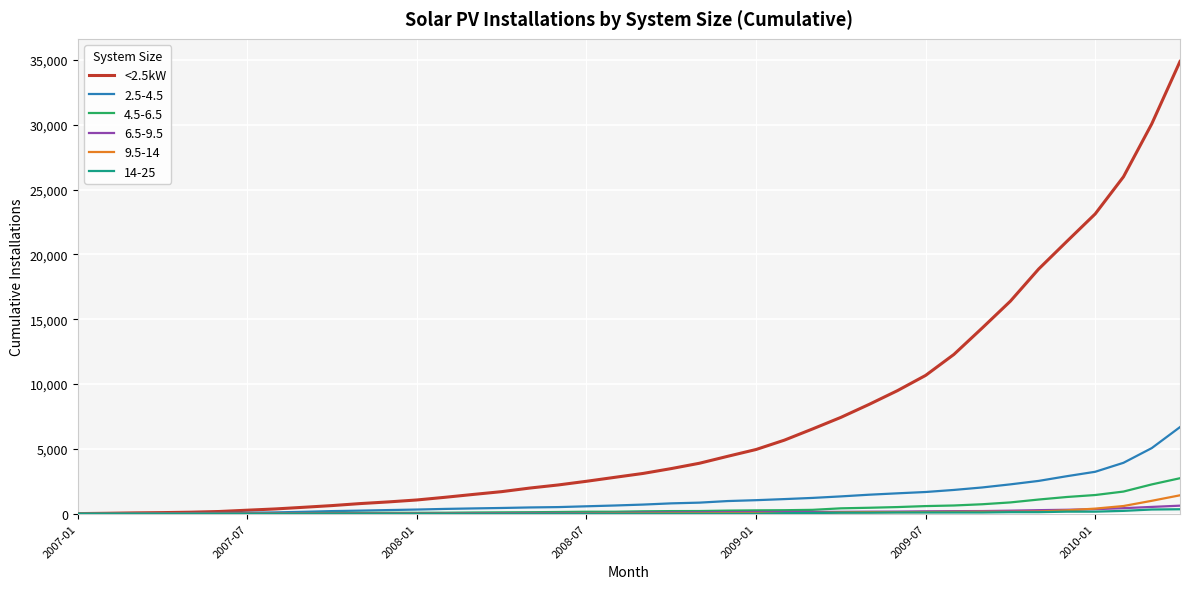

What is the maximum value shown in the chart?

34880